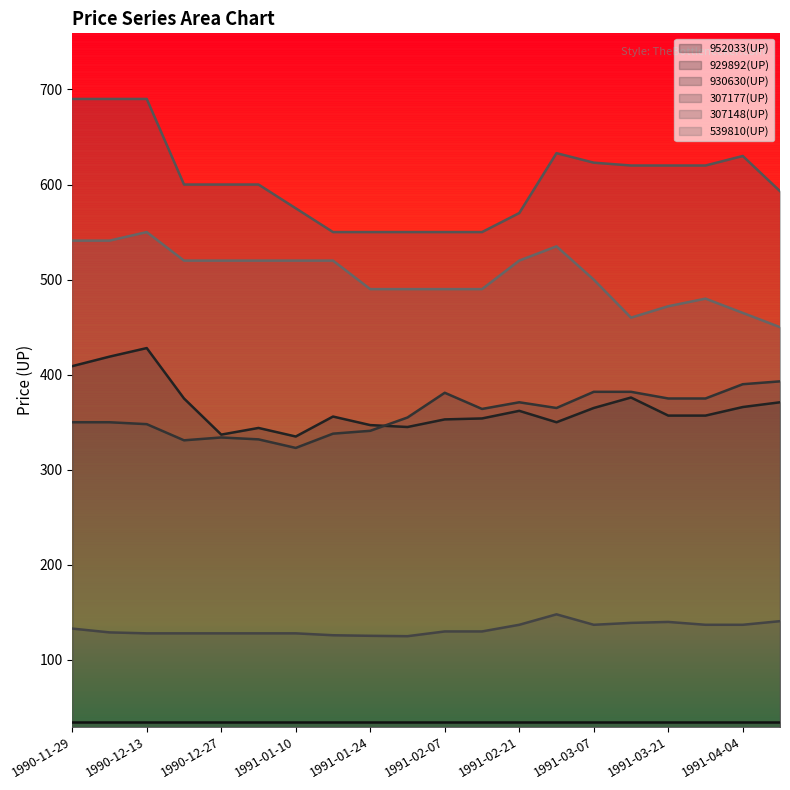

Read the 539810(UP) value at 1991-02-14.

490.0